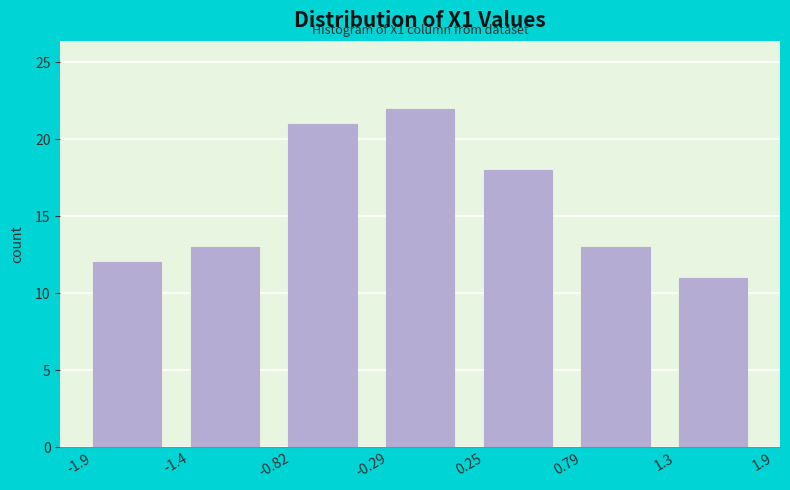

Which range on the x-axis has the tallest bar?

-0.29 to 0.25